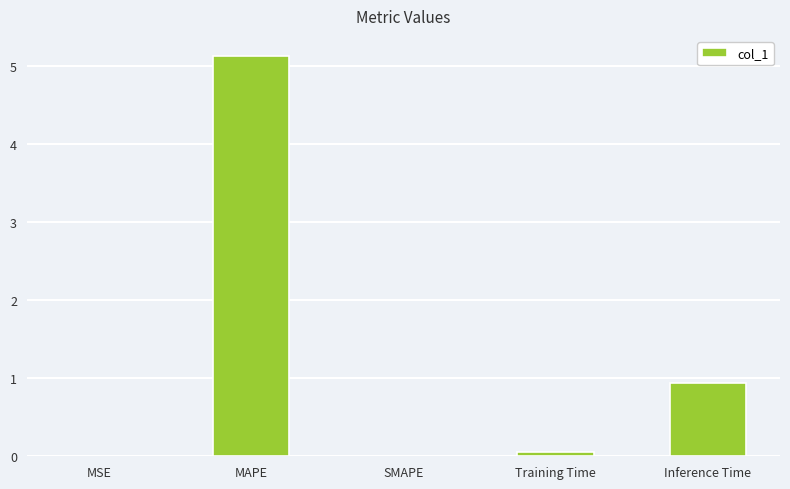

What is the sum of the values at SMAPE and MAPE?

5.1